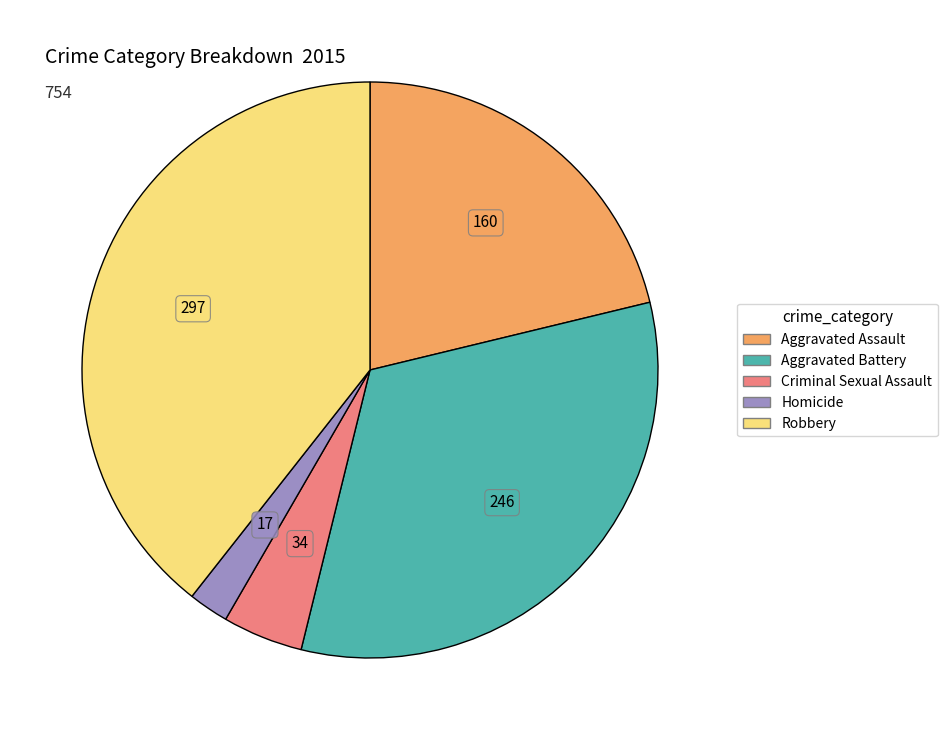

Which category has the biggest portion of the pie?

Robbery